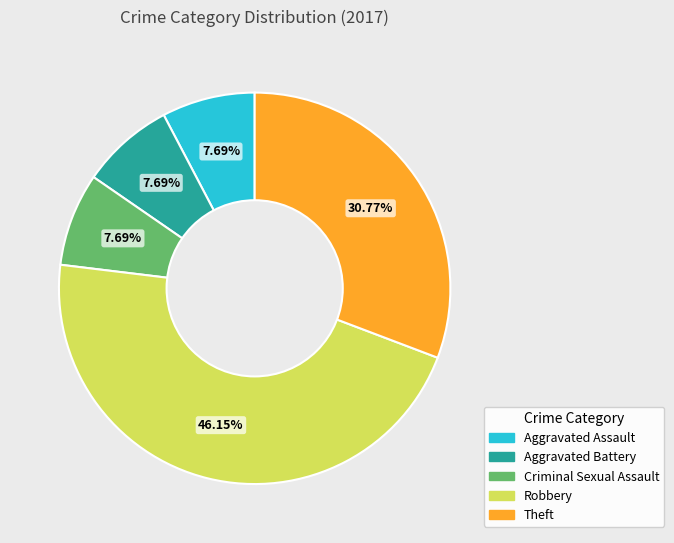

Which category has the biggest portion of the pie?

Robbery